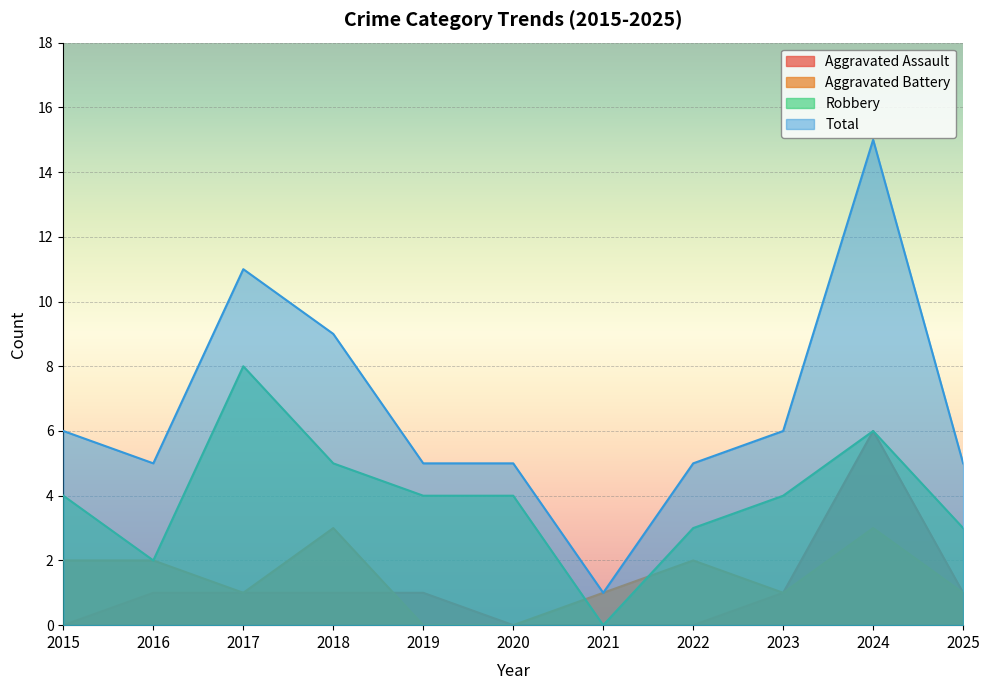

How many data points in Robbery are less than 4?

4